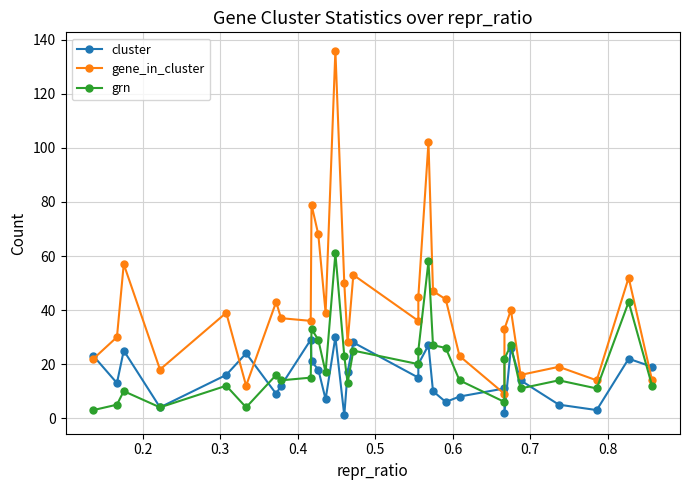

The grn series shows 23 at 22. True or false?

False